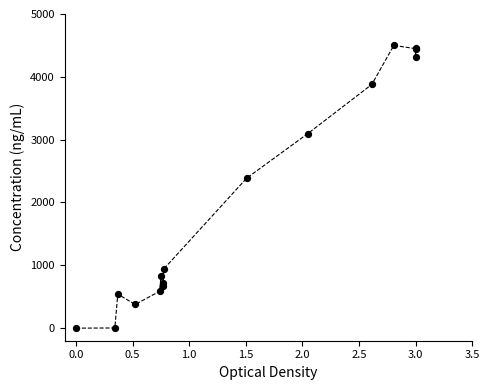

What Y value in the scatter plot is closest to 2250?

2387.7